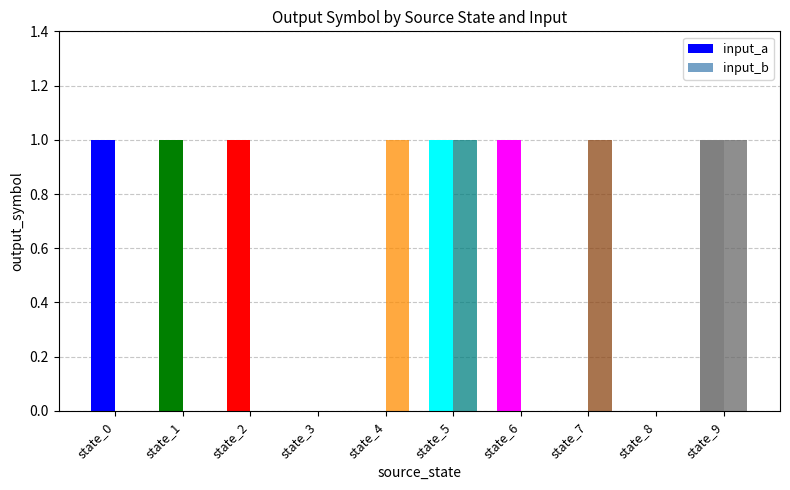

How many groups of bars are there?

10